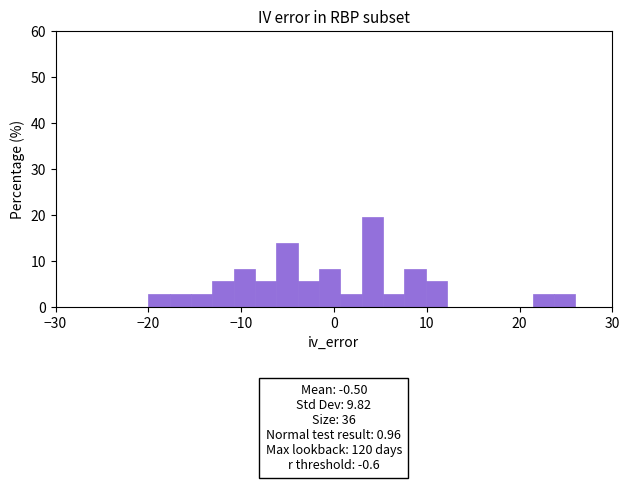

Around what value on the x-axis is the tallest bar? Give the approximate position of its centre, as read against the axis.

4